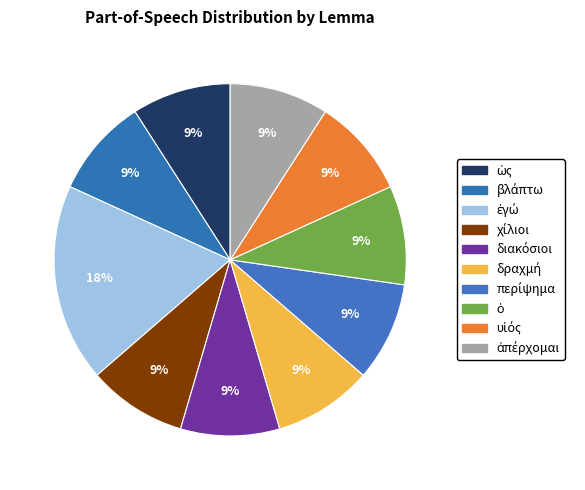

Between υἱός and χίλιοι, which is larger?

υἱός